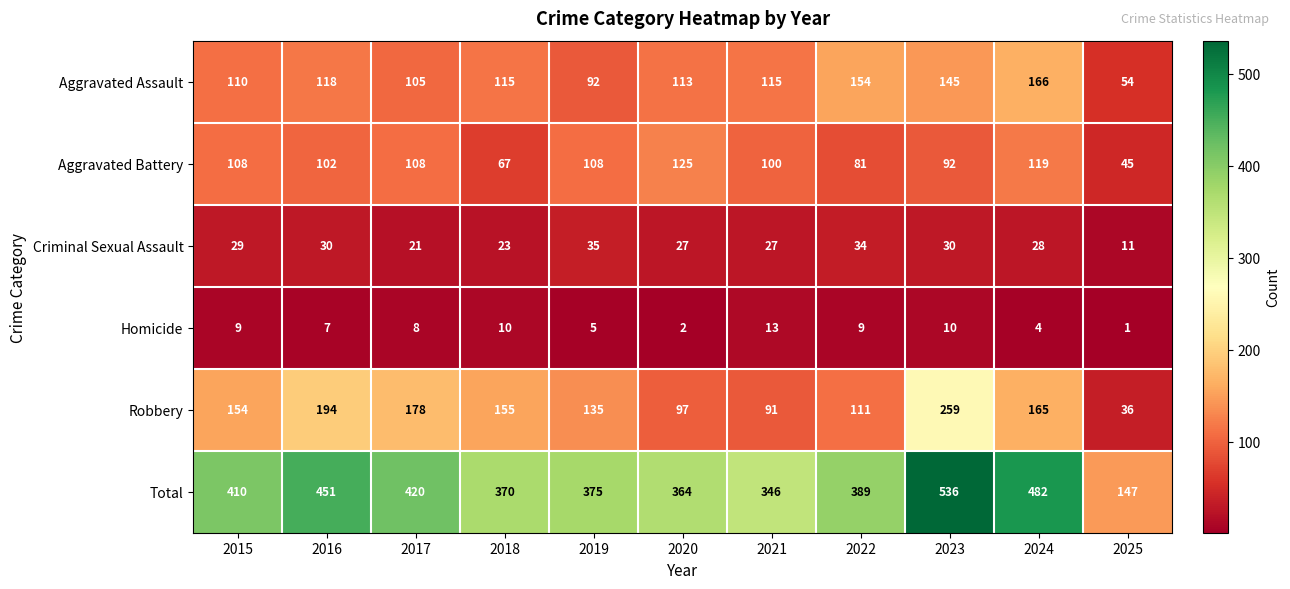

At 2022, list the series in order from smallest to largest.

Homicide, Criminal Sexual Assault, Aggravated Battery, Robbery, Aggravated Assault, Total